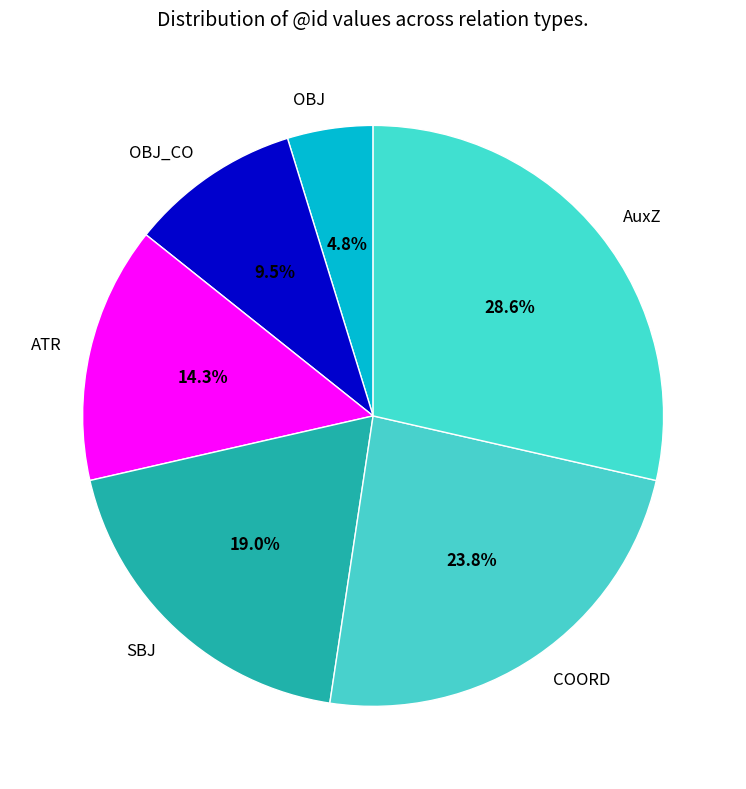

The OBJ slice represents 18% of the pie. True or false?

False